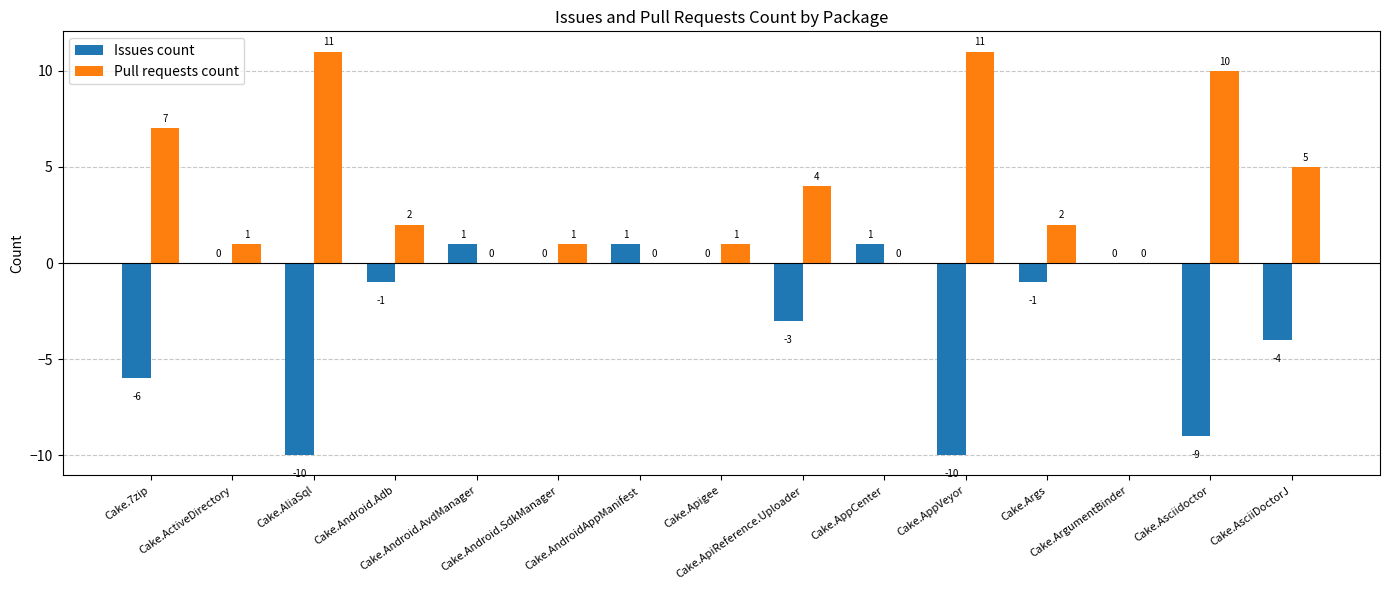

How many positive values does the Pull requests count series have?

11